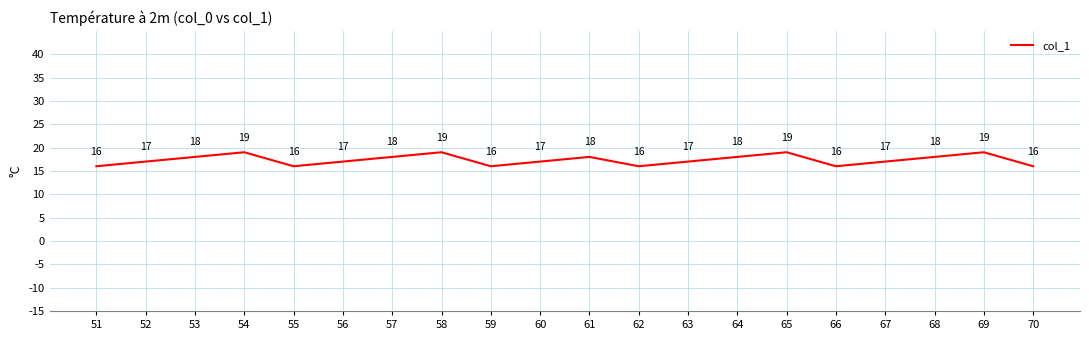

The value at 57 is 18. True or false?

True